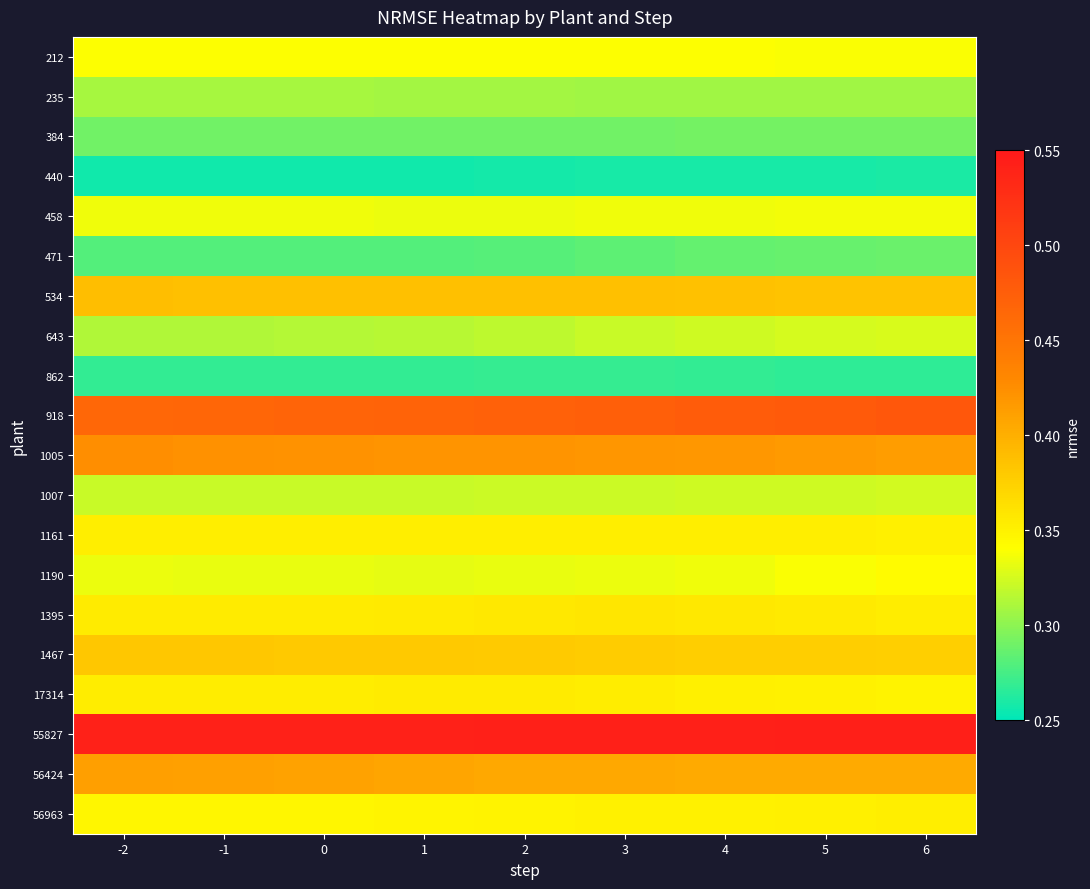

How many series are shown in this chart?

20